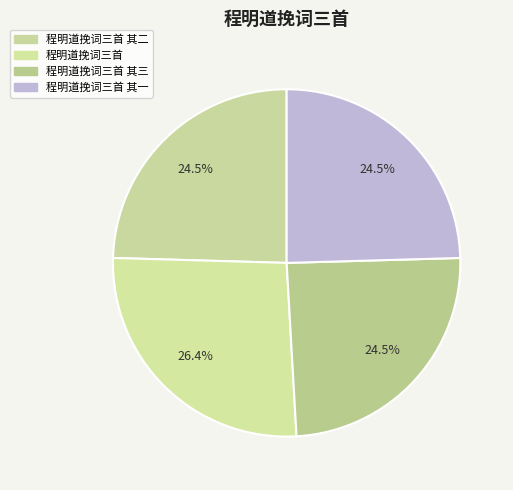

Does any single category account for the majority?

No